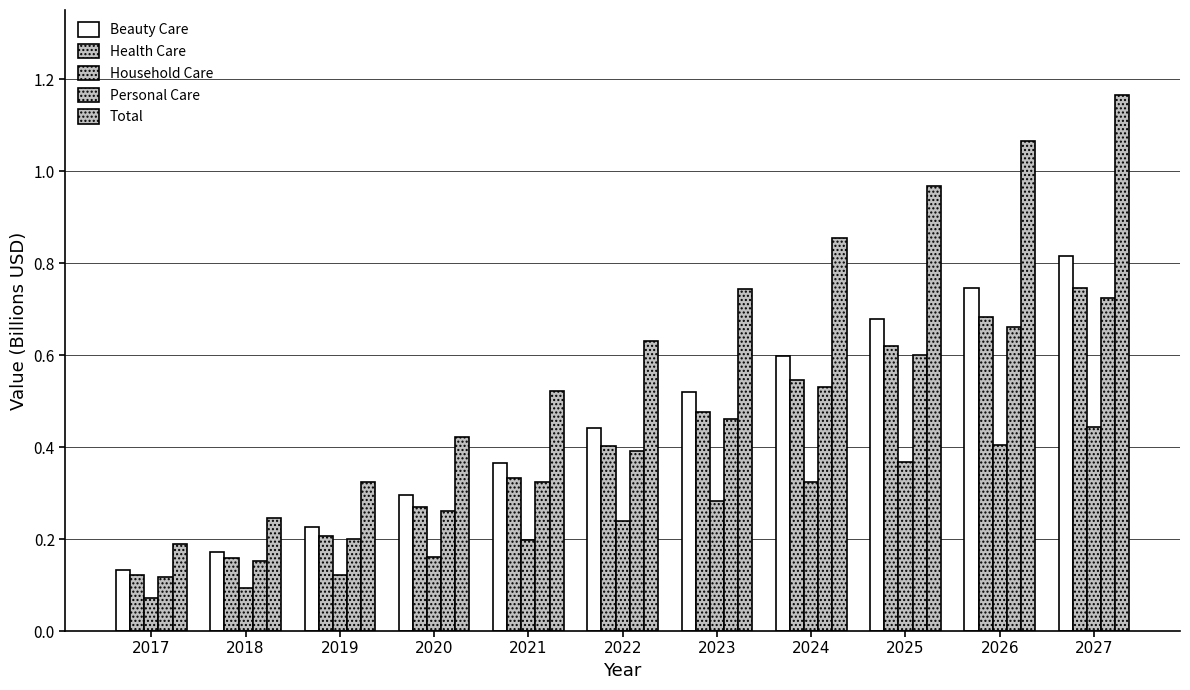

What is the lowest value of the Personal Care series?

0.1